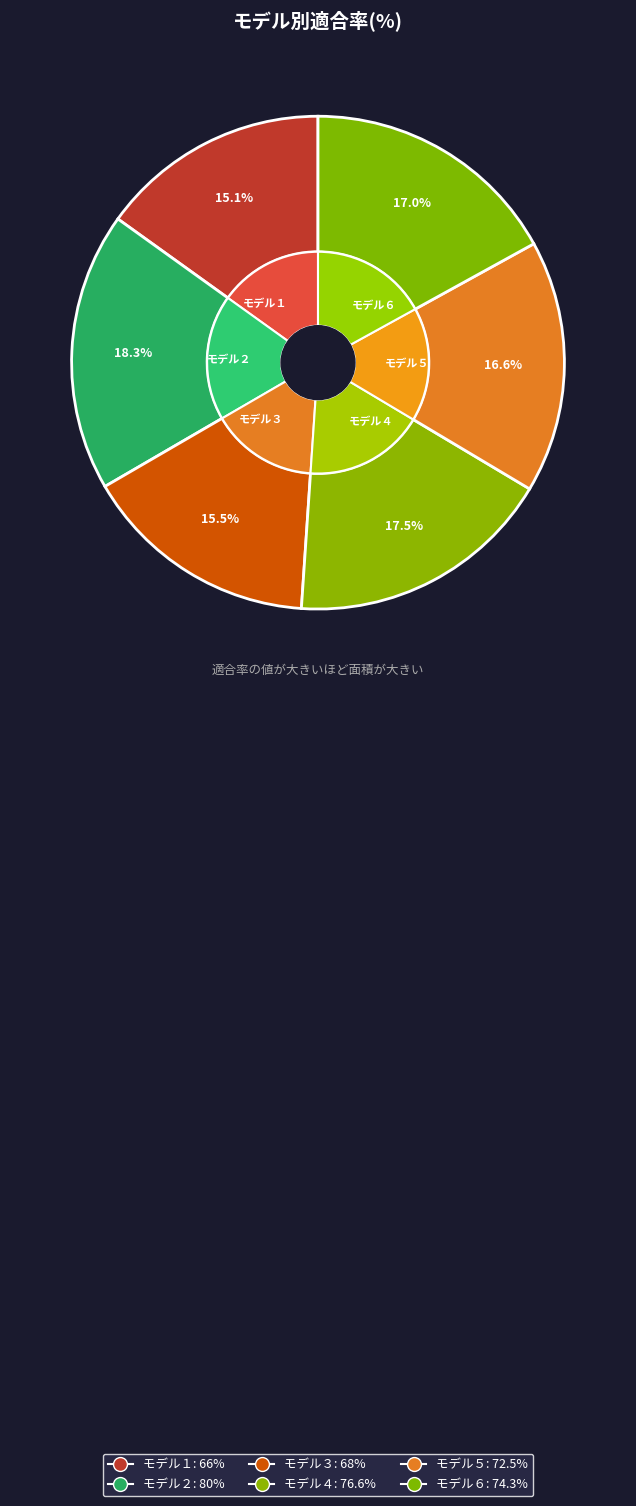

Does モデル５ represent more than half of the total?

No